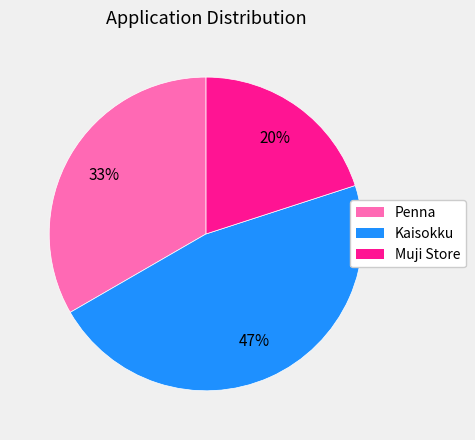

Rank the categories by value from lowest to highest.

Muji Store, Penna, Kaisokku